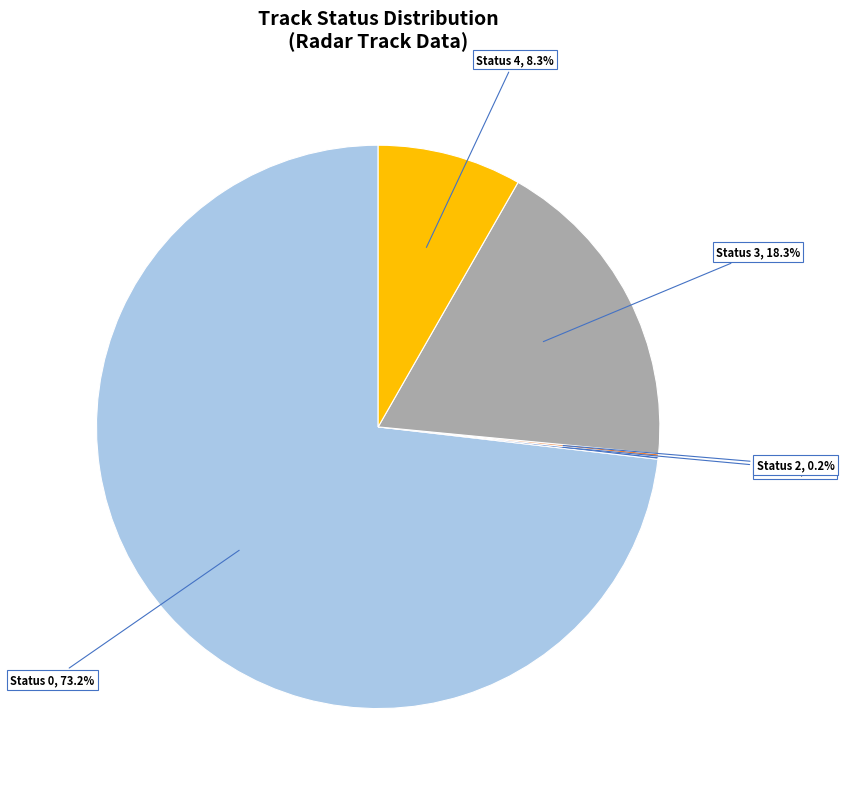

To the nearest percent, what is the combined percentage of Status 3 and Status 4?

27%